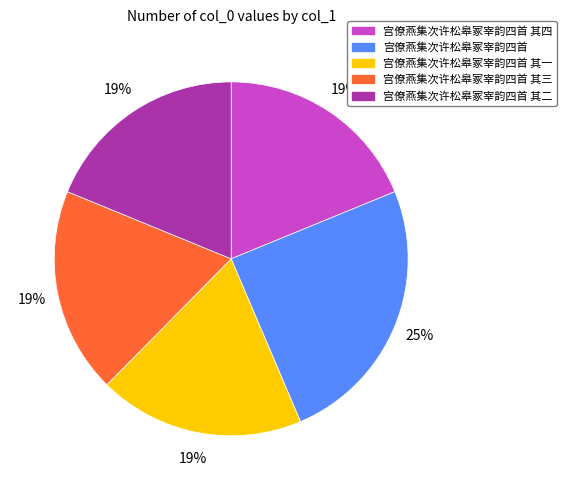

Do 宫僚燕集次许松皋冢宰韵四首 and 宫僚燕集次许松皋冢宰韵四首 其四 together represent more than half of the pie?

No